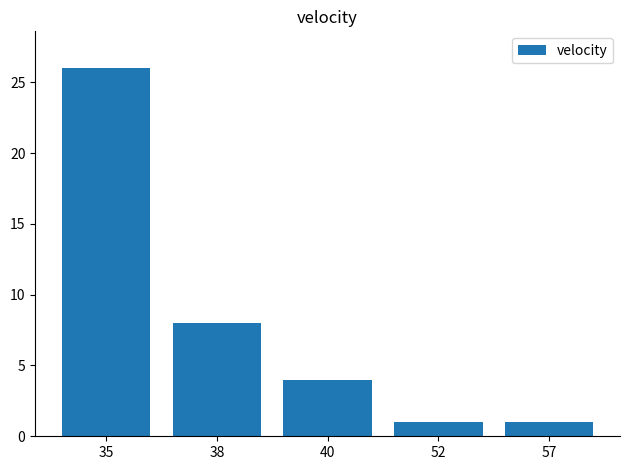

How many values are below 4?

2